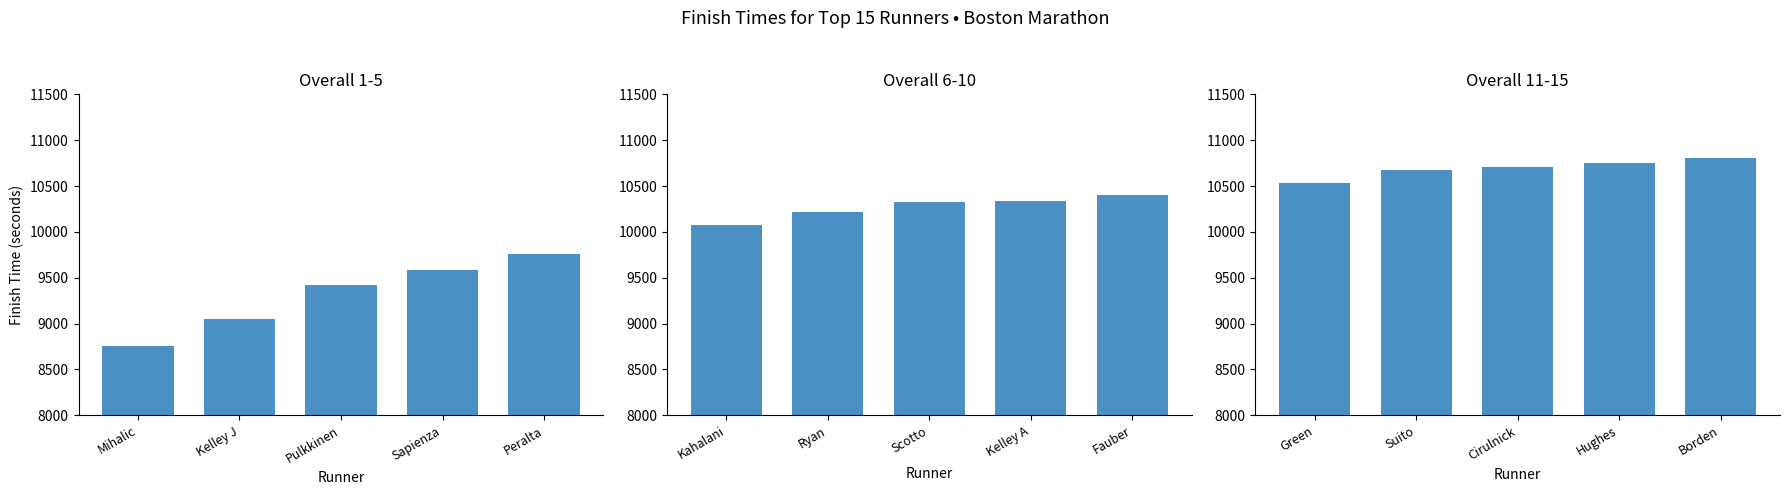

Between Mihalic and Sapienza, which is larger?

Sapienza